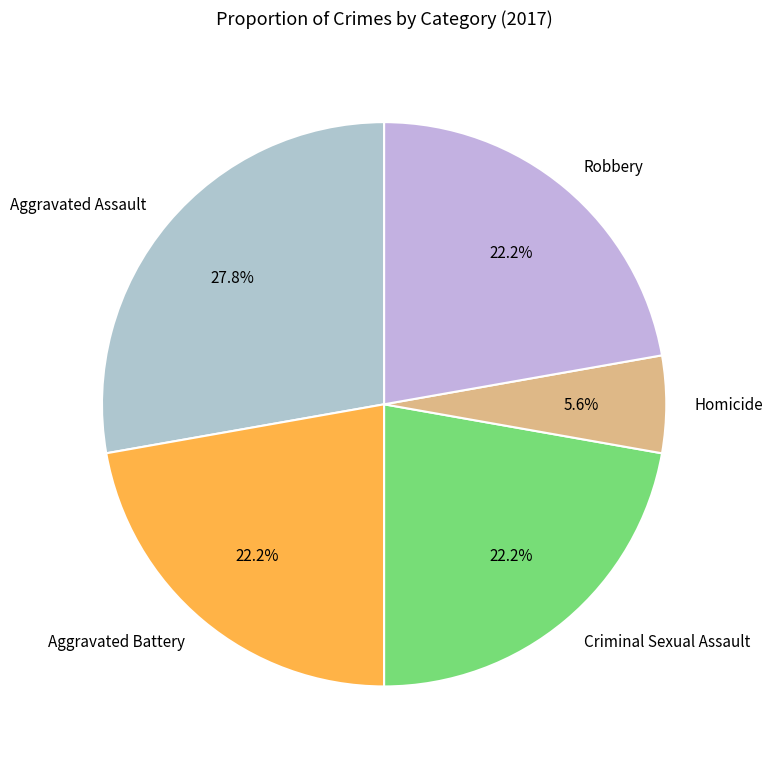

What percentage is the Aggravated Assault slice, to the nearest percent?

28%